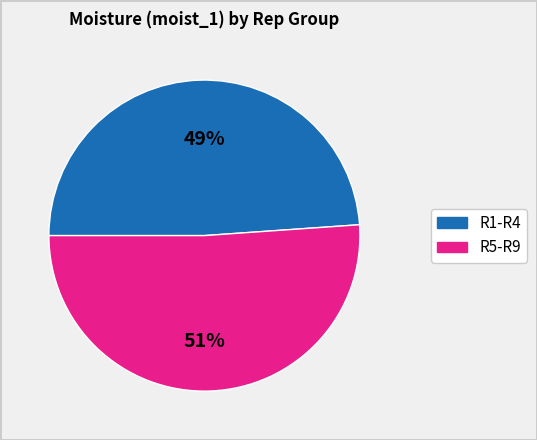

To the nearest percent, what is the difference between the largest and smallest slice percentages?

2%